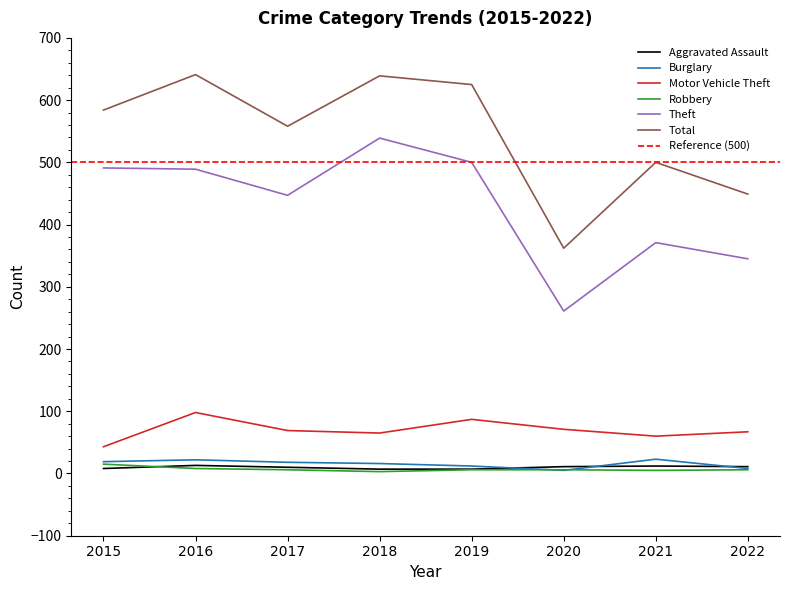

Reading left to right, list all the values displayed in this chart.

Aggravated Assault: 8	13	10	7	7	11	12	11
Burglary: 19	22	18	16	12	5	23	8
Motor Vehicle Theft: 43	98	69	65	87	71	60	67
Robbery: 15	8	6	3	6	6	5	6
Theft: 491	489	447	539	500	261	371	345
Total: 584	641	558	639	625	362	500	449